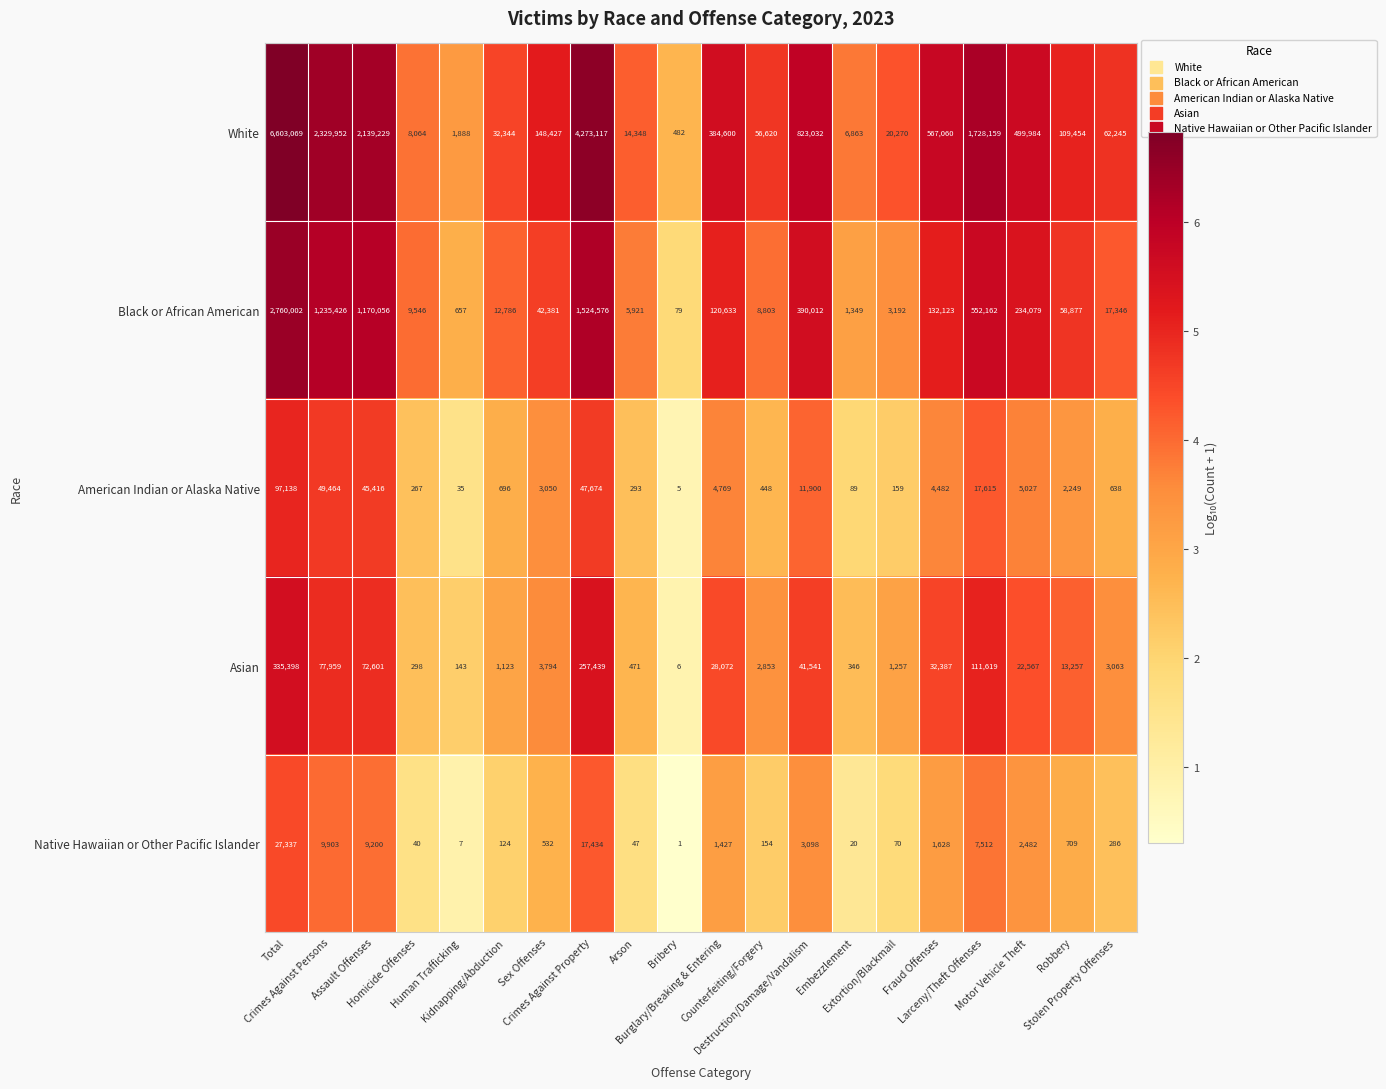

What is the maximum value shown in the chart?

6603069